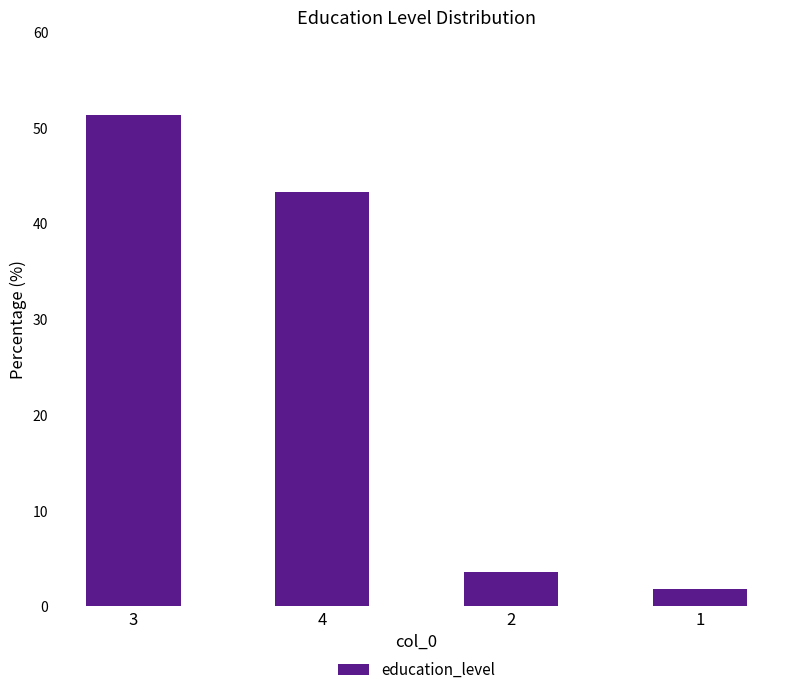

Which label corresponds to the largest value in the chart?

3